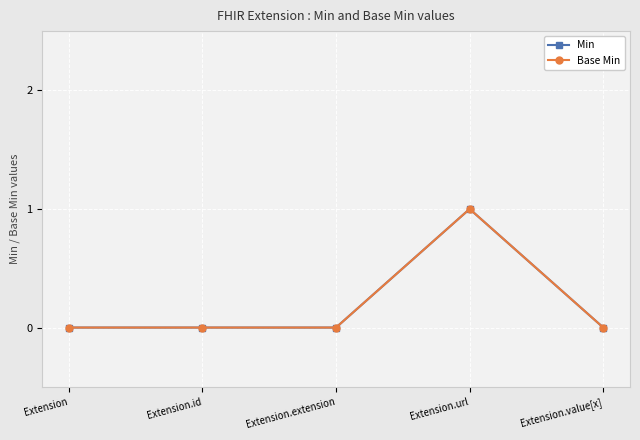

Is this an area chart (filled region under the line)?

No